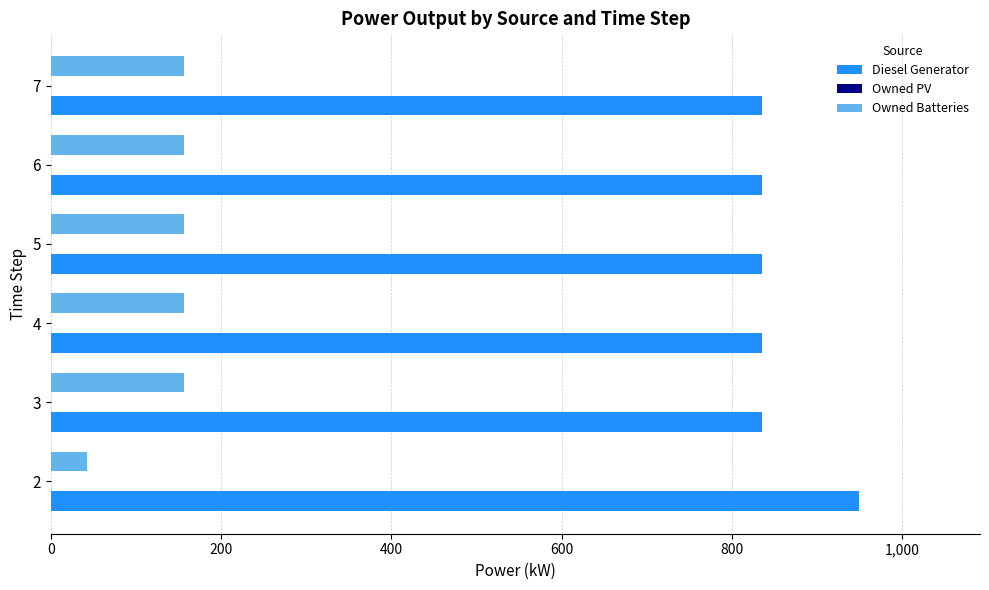

The value of Diesel Generator at 5 is 1109.4. True or false?

False